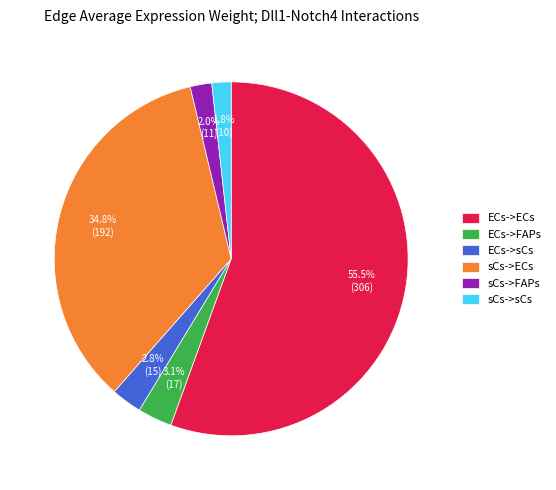

To the nearest percent, what portion does ECs->FAPs represent?

3%